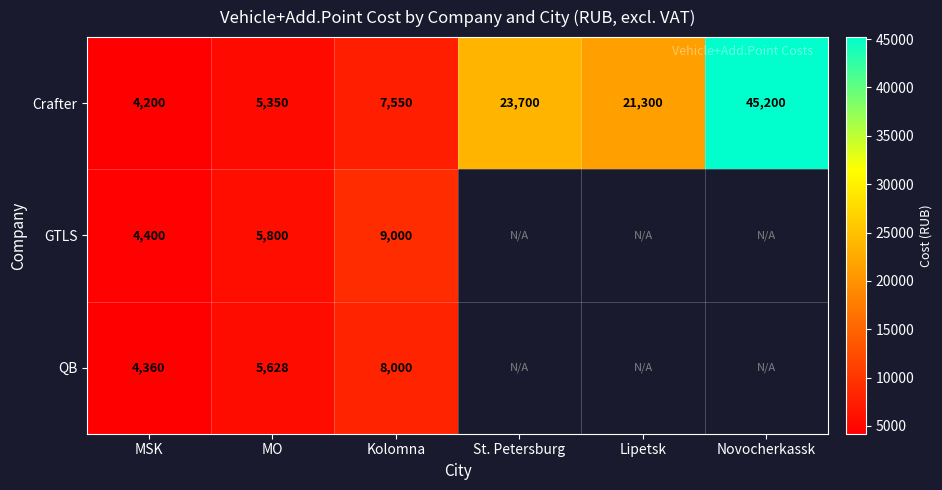

The Crafter series shows 5350 at MO. True or false?

True